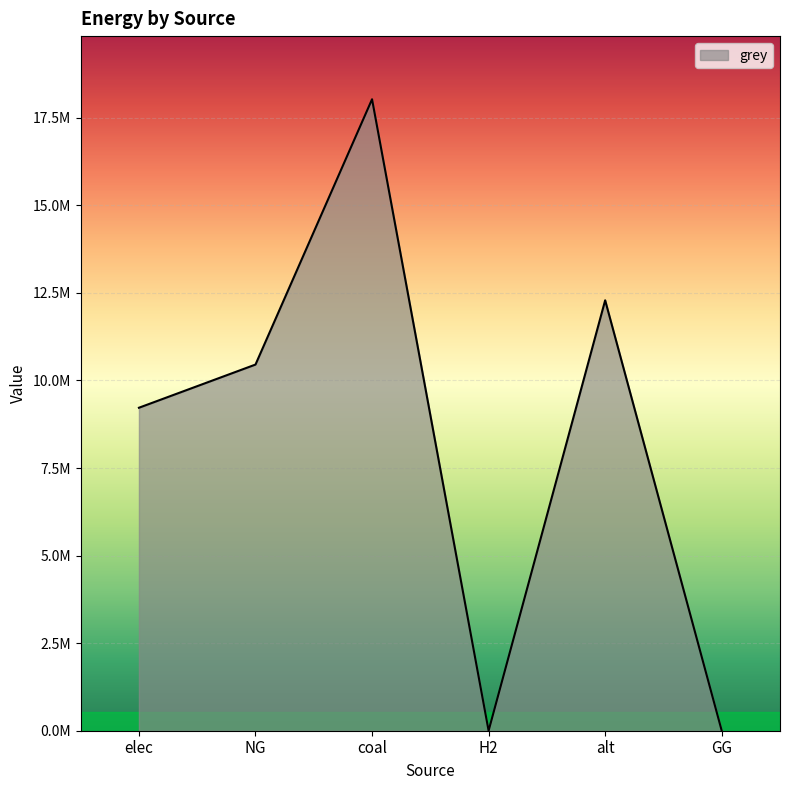

What is the sum of all values?

49990590.5